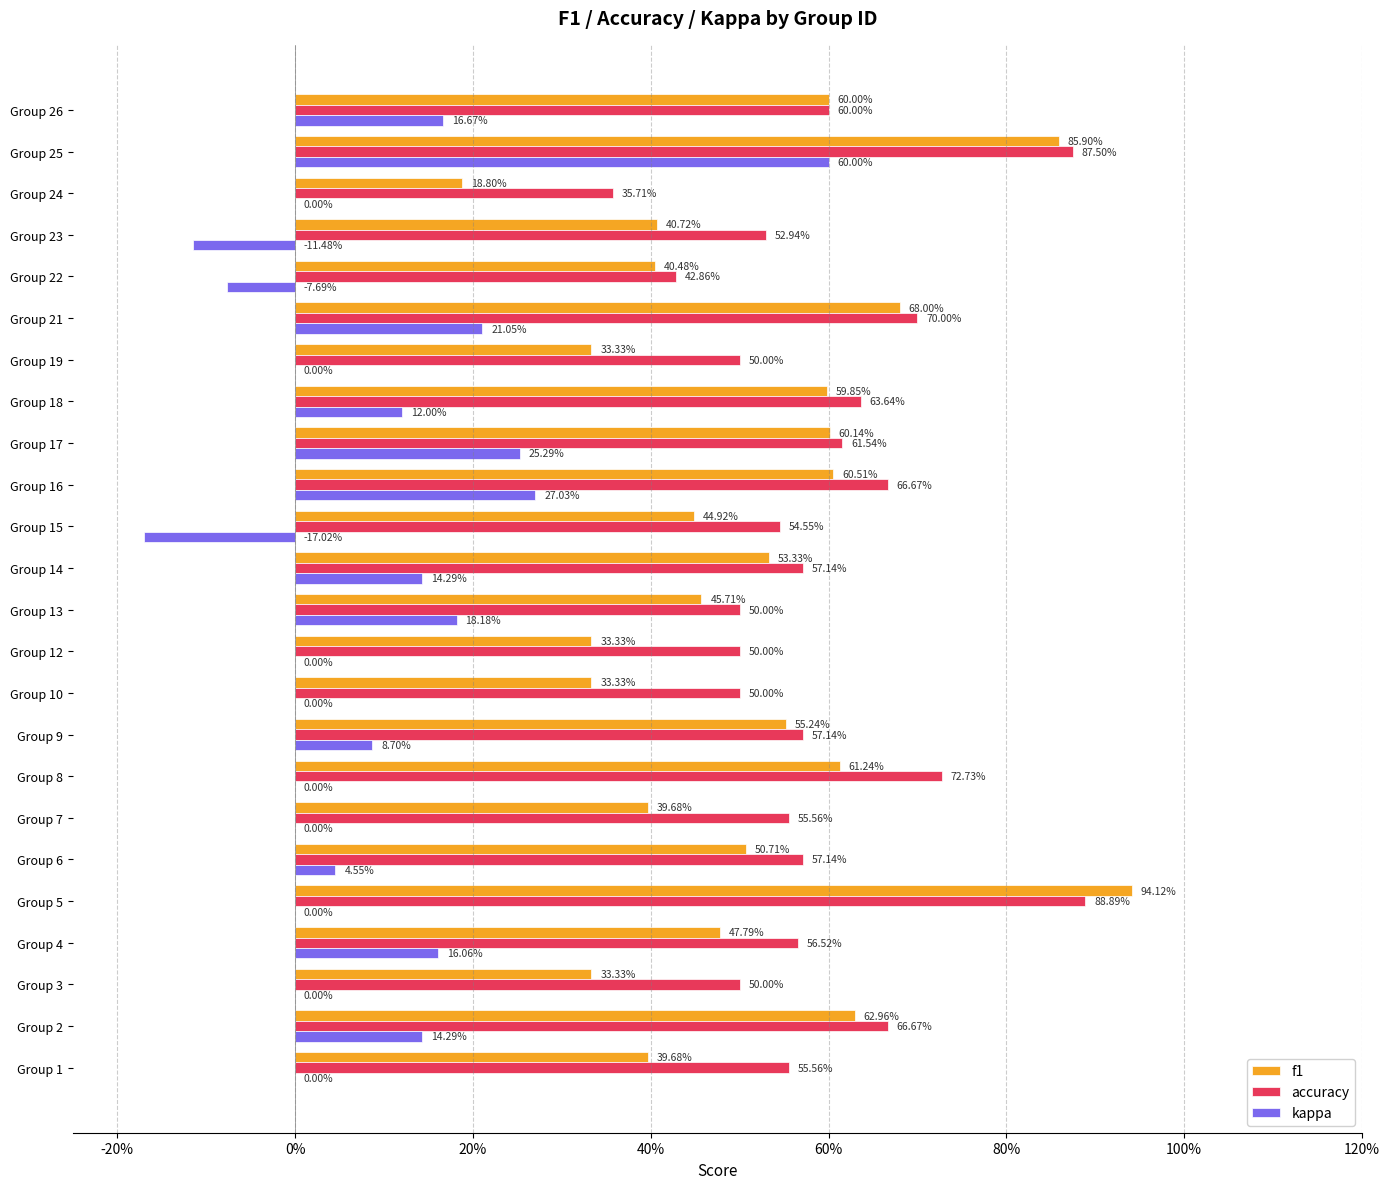

List the series in order of their peak value, lowest first.

kappa, accuracy, f1